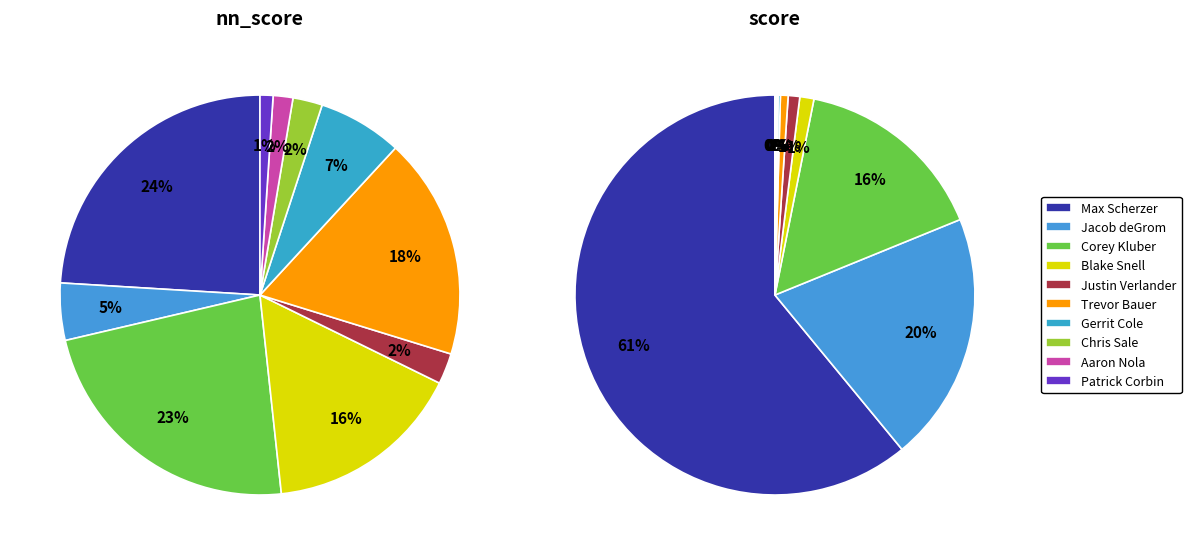

Does Trevor Bauer represent more than half of the total?

No